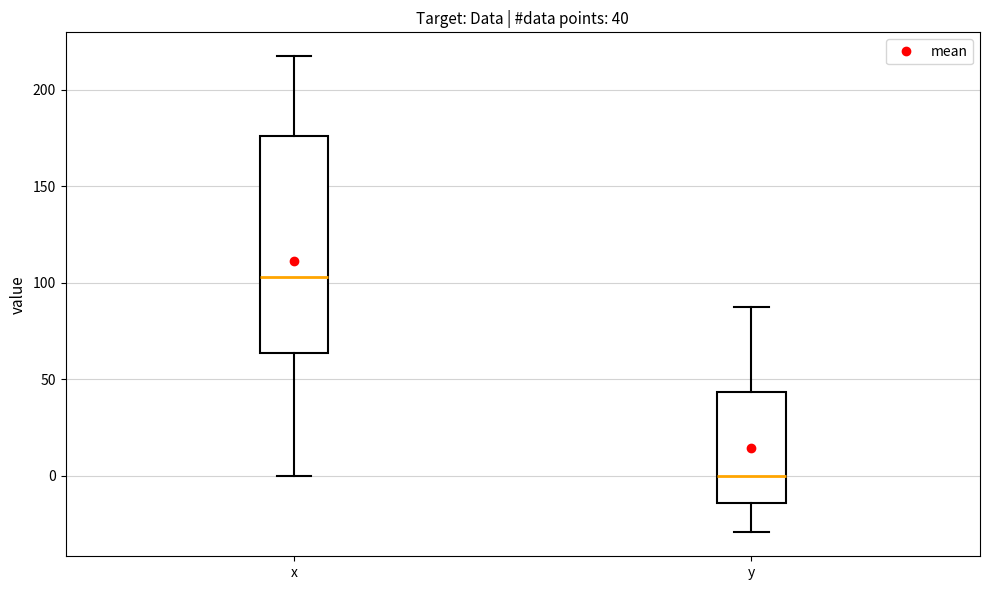

Which box is the tallest, from its lower edge to its upper edge?

x